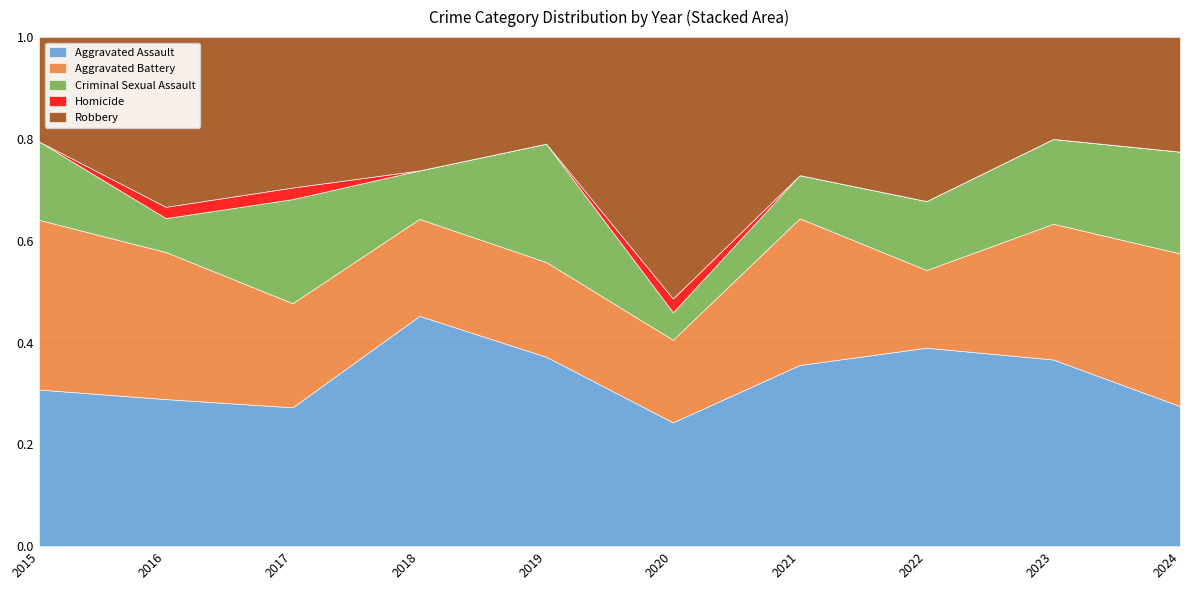

Does the chart have visible grid lines?

Yes